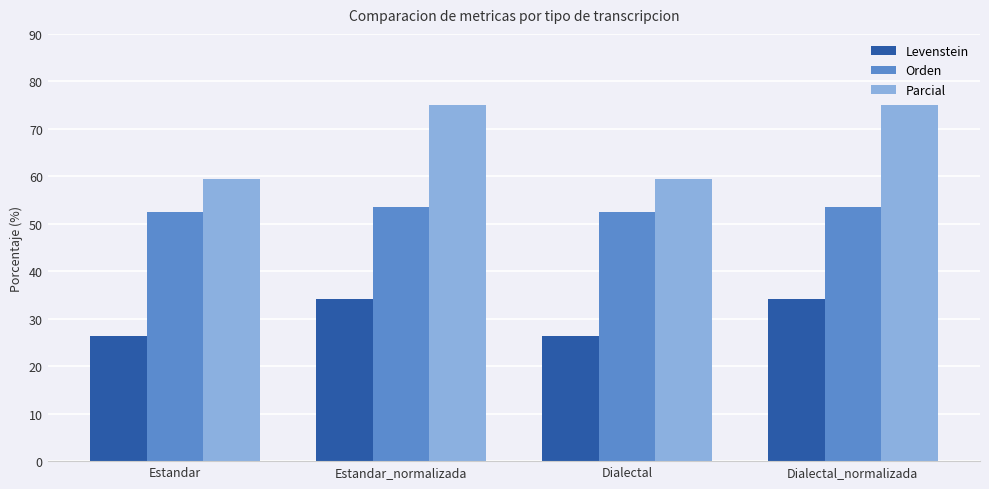

Reading left to right, extract all data points from this chart.

Levenstein: Estandar=26.3	Estandar_normalizada=34.2	Dialectal=26.3	Dialectal_normalizada=34.2
Orden: Estandar=52.4	Estandar_normalizada=53.5	Dialectal=52.4	Dialectal_normalizada=53.5
Parcial: Estandar=59.4	Estandar_normalizada=75.0	Dialectal=59.4	Dialectal_normalizada=75.0